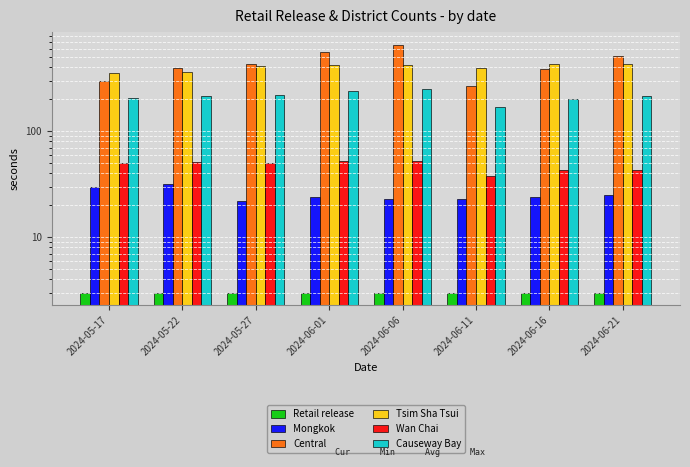

Reading left to right, list all the values displayed in this chart.

Retail release: 2024-05-17=3	2024-05-22=3	2024-05-27=3	2024-06-01=3	2024-06-06=3	2024-06-11=3	2024-06-16=3	2024-06-21=3
Mongkok: 2024-05-17=30	2024-05-22=32	2024-05-27=22	2024-06-01=24	2024-06-06=23	2024-06-11=23	2024-06-16=24	2024-06-21=25
Central: 2024-05-17=297	2024-05-22=392	2024-05-27=428	2024-06-01=562	2024-06-06=658	2024-06-11=269	2024-06-16=386	2024-06-21=516
Tsim Sha Tsui: 2024-05-17=356	2024-05-22=363	2024-05-27=414	2024-06-01=420	2024-06-06=425	2024-06-11=399	2024-06-16=427	2024-06-21=429
Wan Chai: 2024-05-17=50	2024-05-22=51	2024-05-27=50	2024-06-01=52	2024-06-06=52	2024-06-11=38	2024-06-16=43	2024-06-21=43
Causeway Bay: 2024-05-17=206	2024-05-22=214	2024-05-27=221	2024-06-01=239	2024-06-06=251	2024-06-11=171	2024-06-16=200	2024-06-21=217